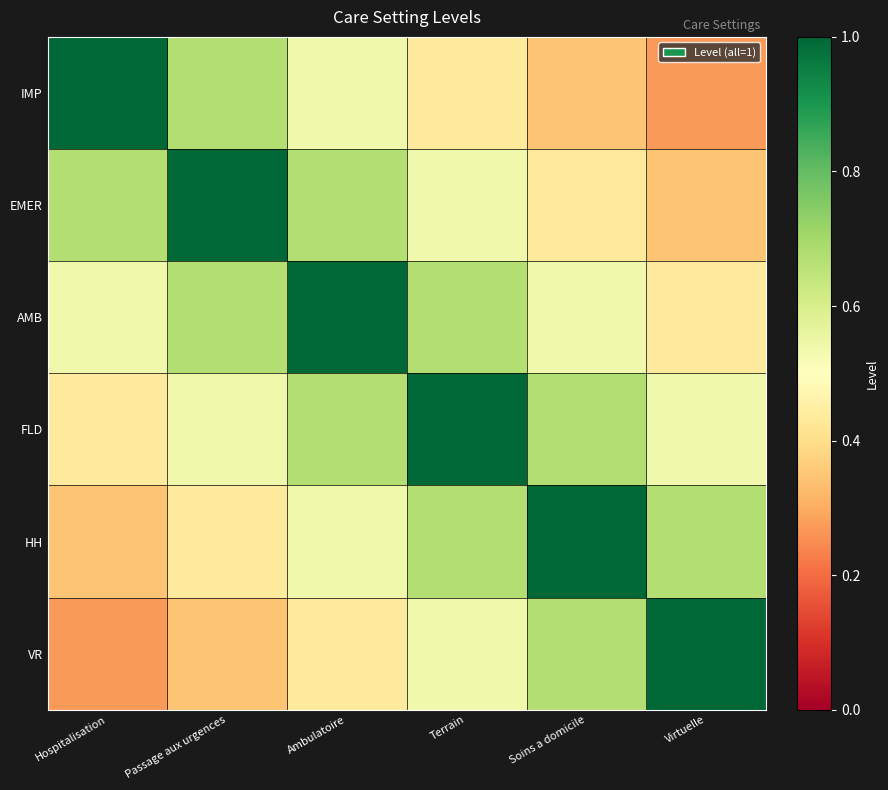

How many distinct data groups are displayed?

6